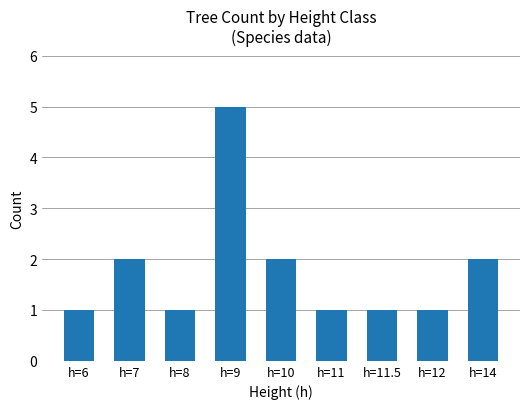

The value at h=11.5 is 0. True or false?

False